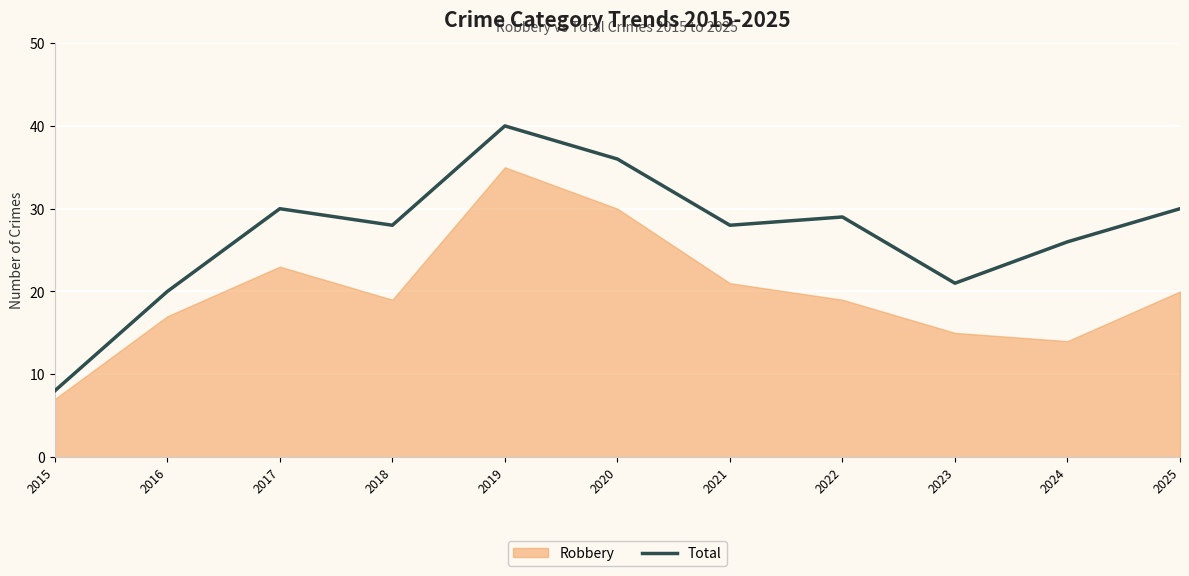

What is the highest value of the Total series?

40